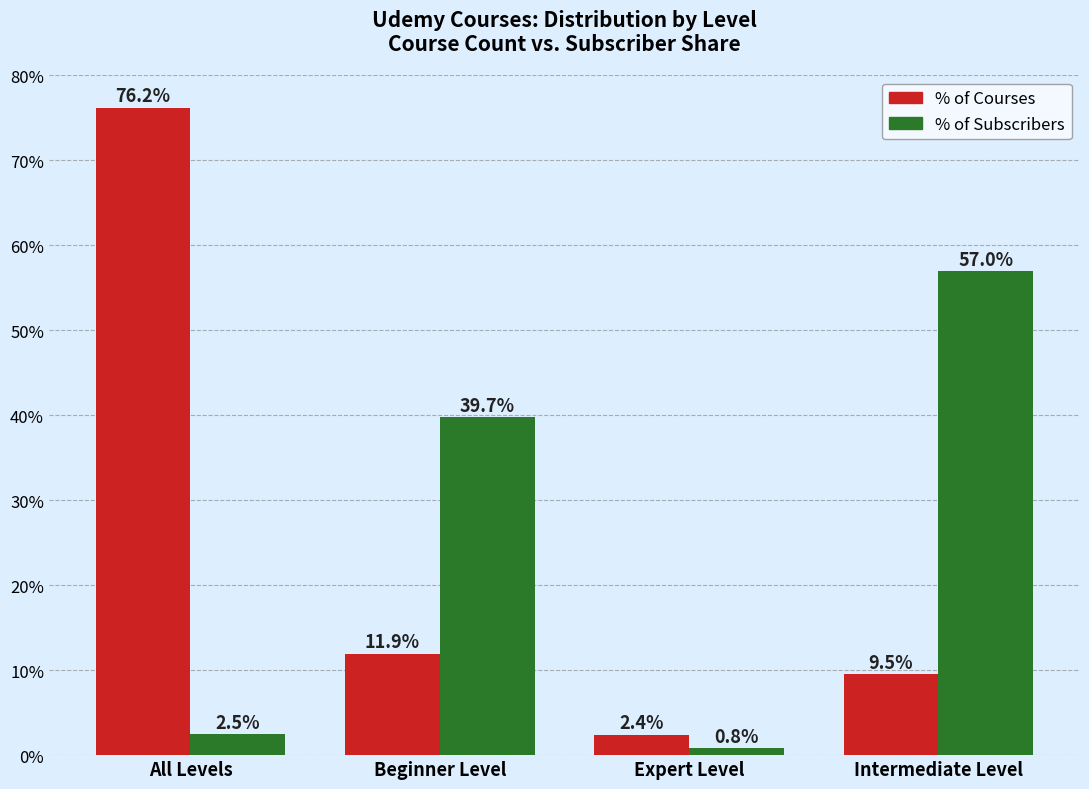

What is the label of the 1st bar from the left?

All Levels